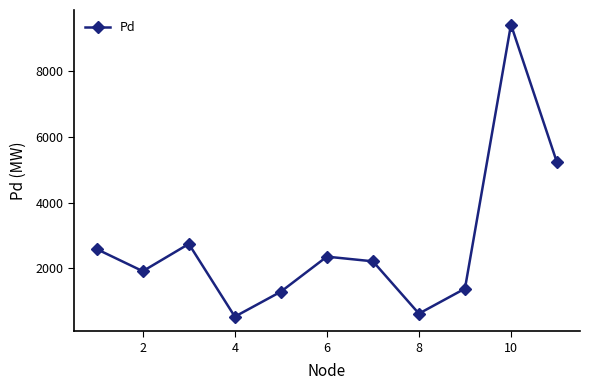

True or false: there are more than 1 points higher than both neighbors.

True